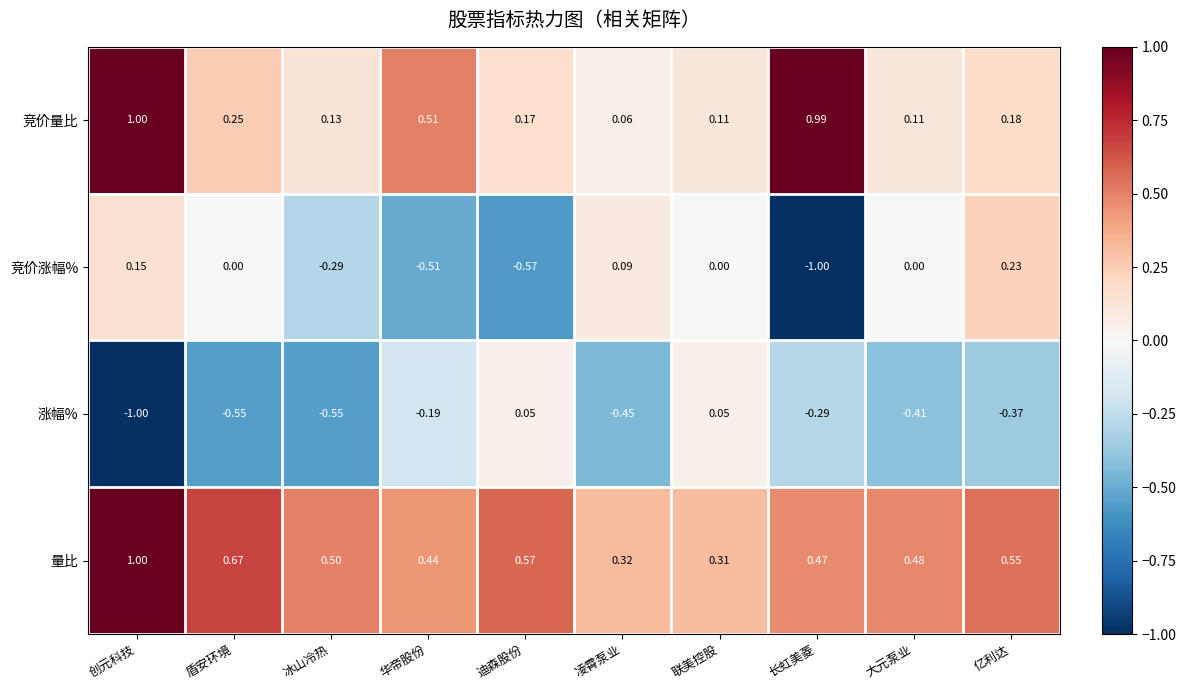

List the labels in order of 量比 value, smallest first.

联美控股, 凌霄泵业, 华帝股份, 长虹美菱, 大元泵业, 冰山冷热, 亿利达, 迪森股份, 盾安环境, 创元科技